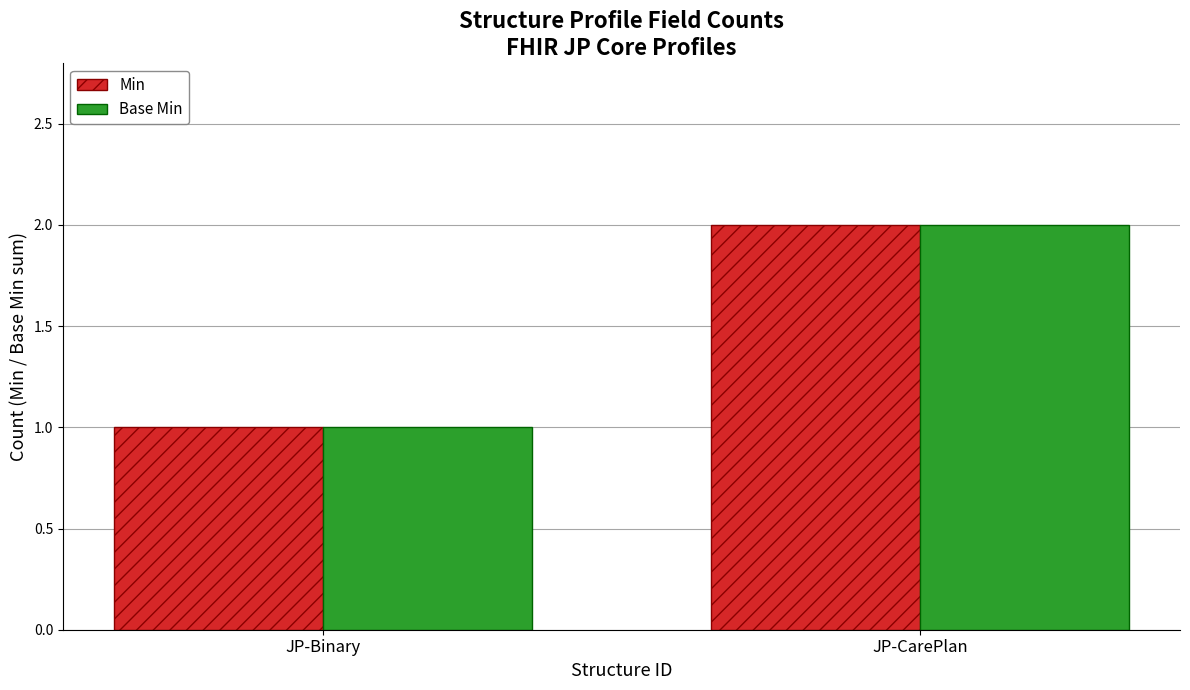

What is the total value across all series at JP-CarePlan?

4